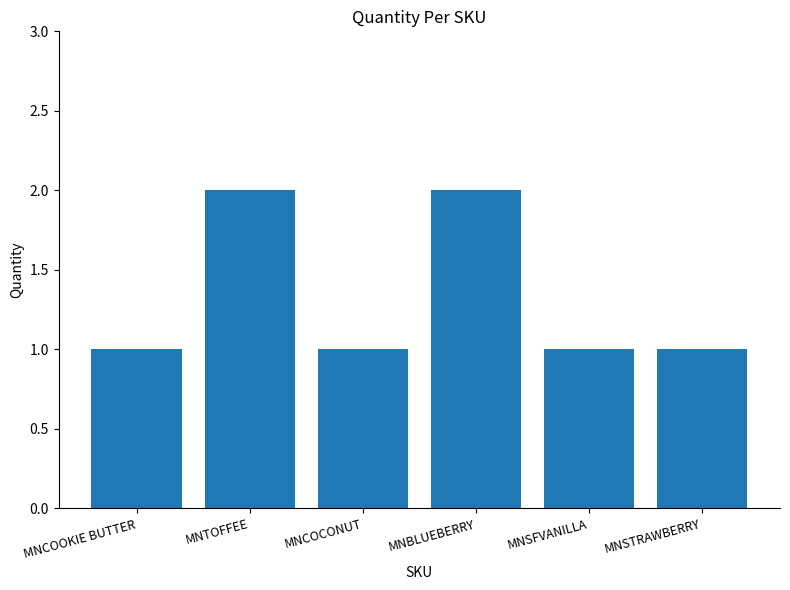

Reading left to right, list all the values displayed in this chart.

MNCOOKIE BUTTER=1	MNTOFFEE=2	MNCOCONUT=1	MNBLUEBERRY=2	MNSFVANILLA=1	MNSTRAWBERRY=1